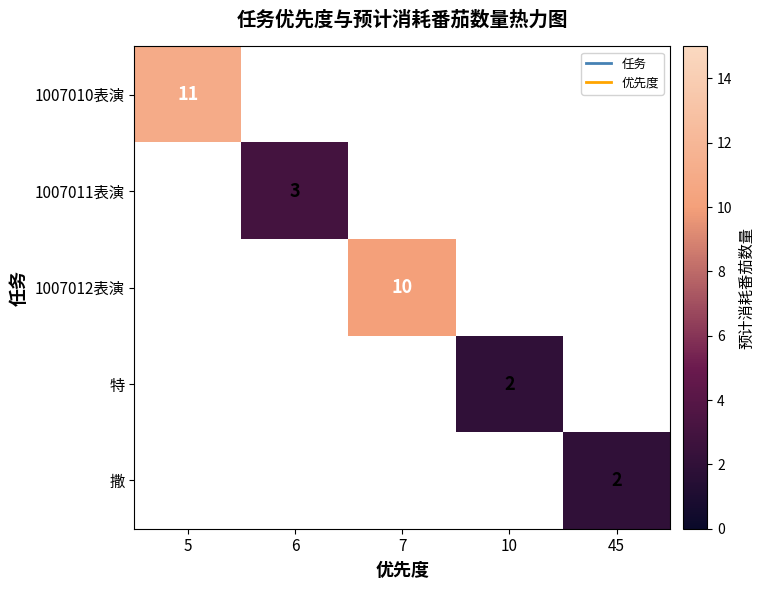

True or false: 1007010表演 has a value of 11 at 5.

True